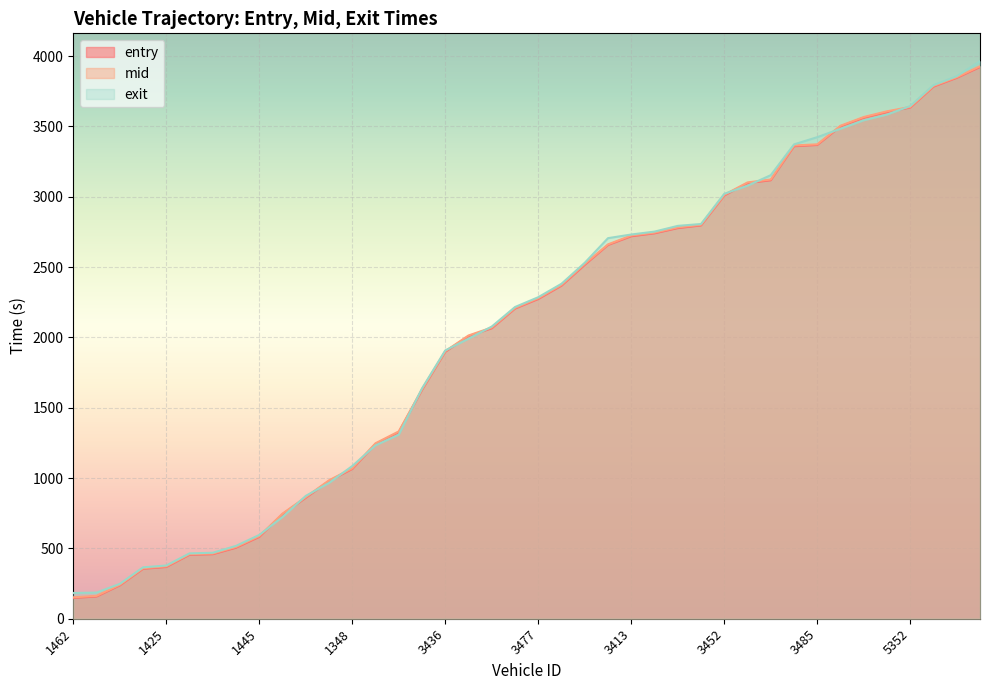

Which label corresponds to the smallest value in the chart?

1462